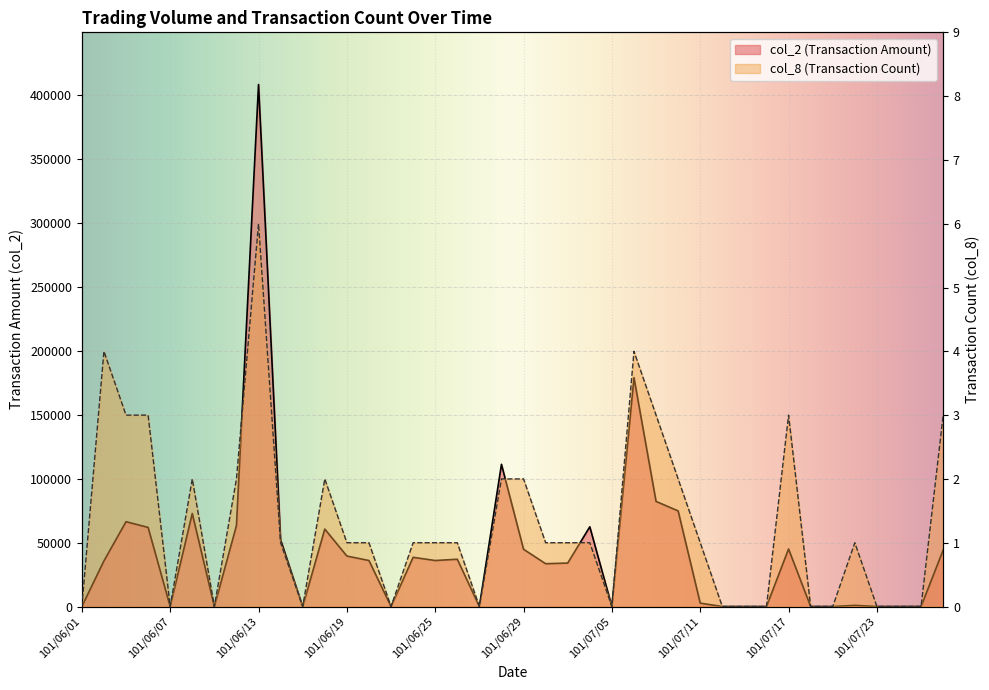

True or false: col_8 and col_2 intersect in this chart.

False